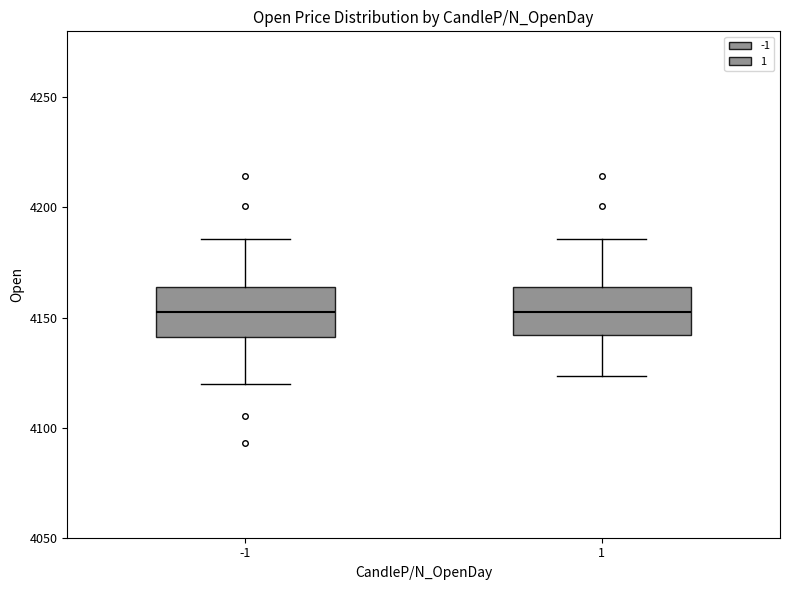

Reading left to right, transcribe this box plot: for each box, give where its median line is, the range the box spans, and where its two whiskers end, as read against the y-axis. The values are not printed on the chart, so give them approximately, as read against the axis.

-1: median 4155, box 4140 to 4165, whiskers 4120 to 4185
1: median 4155, box 4140 to 4165, whiskers 4125 to 4185